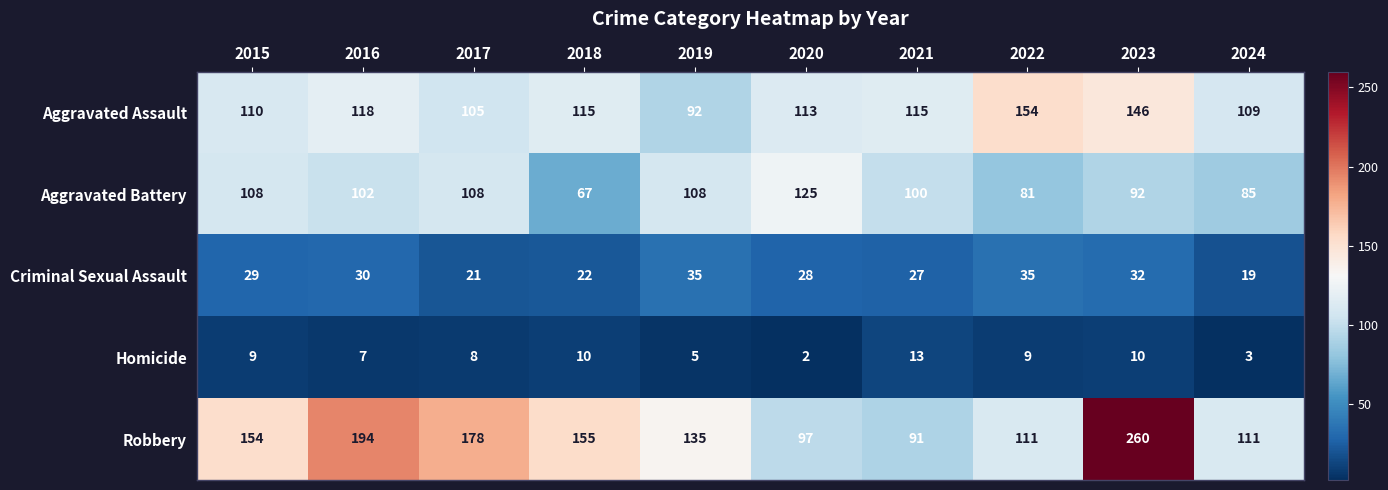

What is the lowest value of the Criminal Sexual Assault series?

19